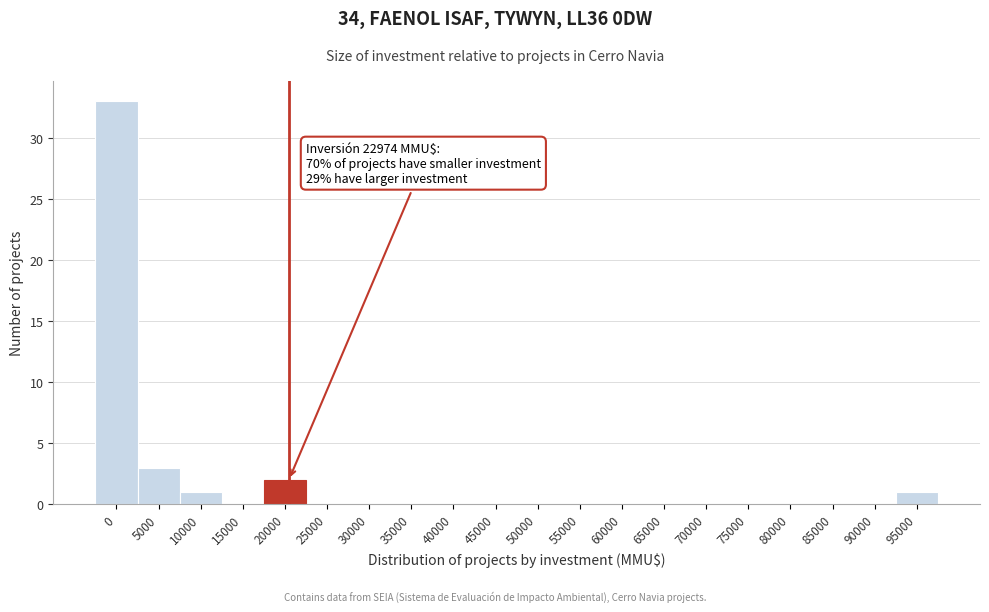

Reading left to right, extract all data points from this chart.

0=33	5000=3	10000=1	15000=0	20000=2	25000=0	30000=0	35000=0	40000=0	45000=0	50000=0	55000=0	60000=0	65000=0	70000=0	75000=0	80000=0	85000=0	90000=0	95000=1